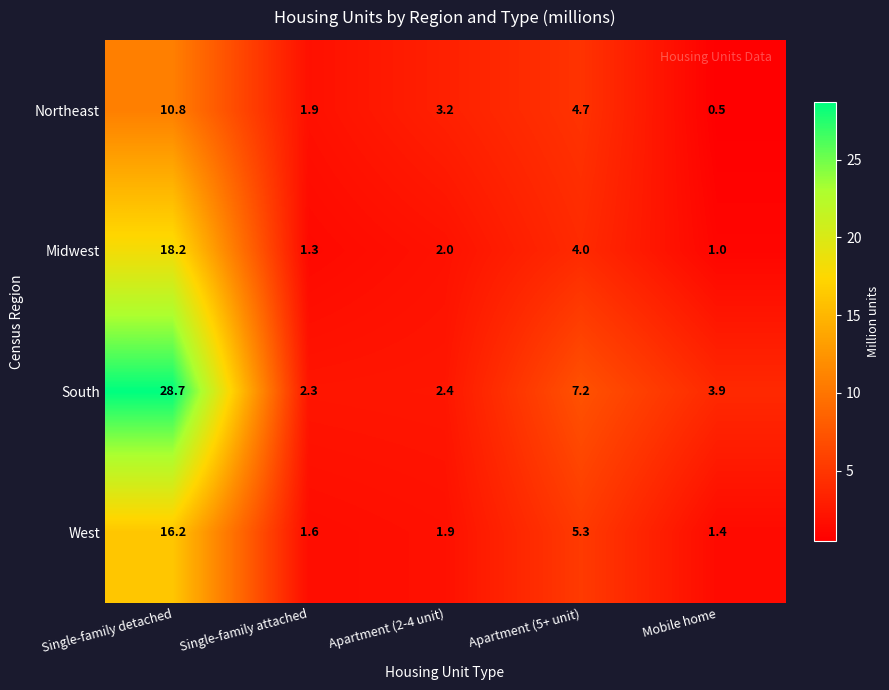

What value does the West series have at Apartment (5+ unit)?

5.3